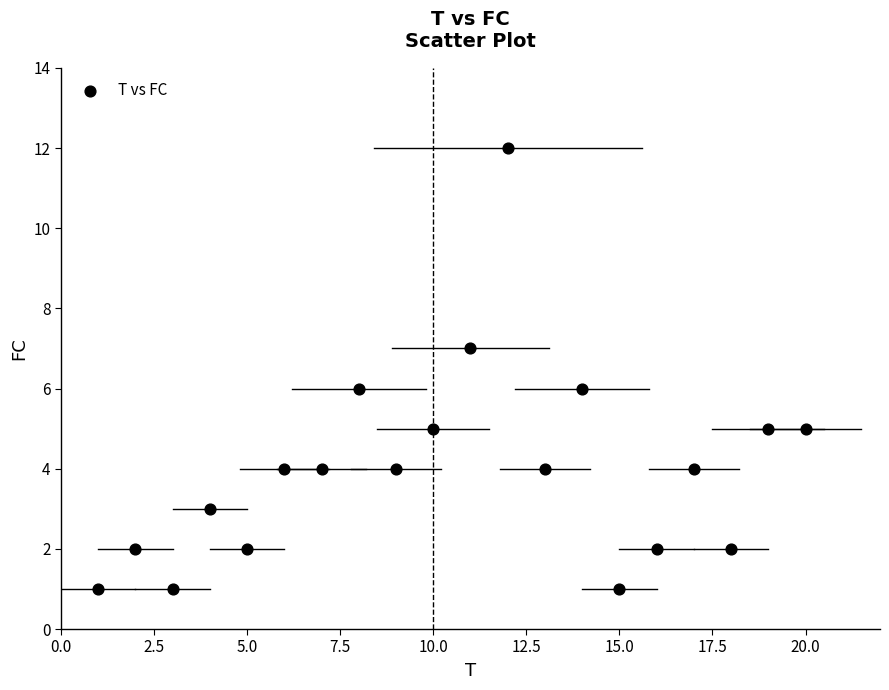

What is the range of X values (max minus min)?

19